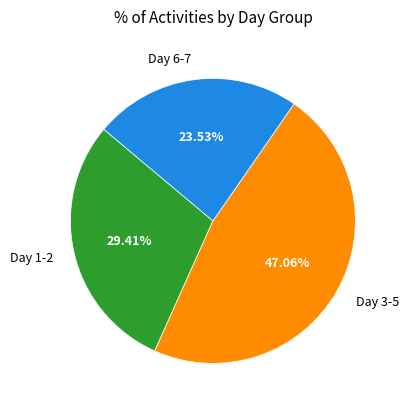

Is there any slice that represents more than half of the pie?

No